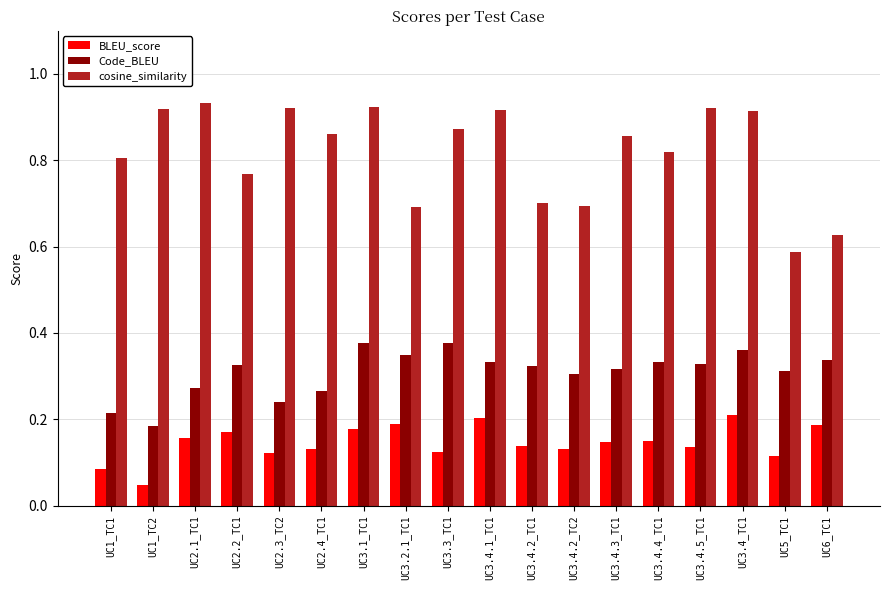

Which category has the lowest value in the Code_BLEU series?

UC1_TC2